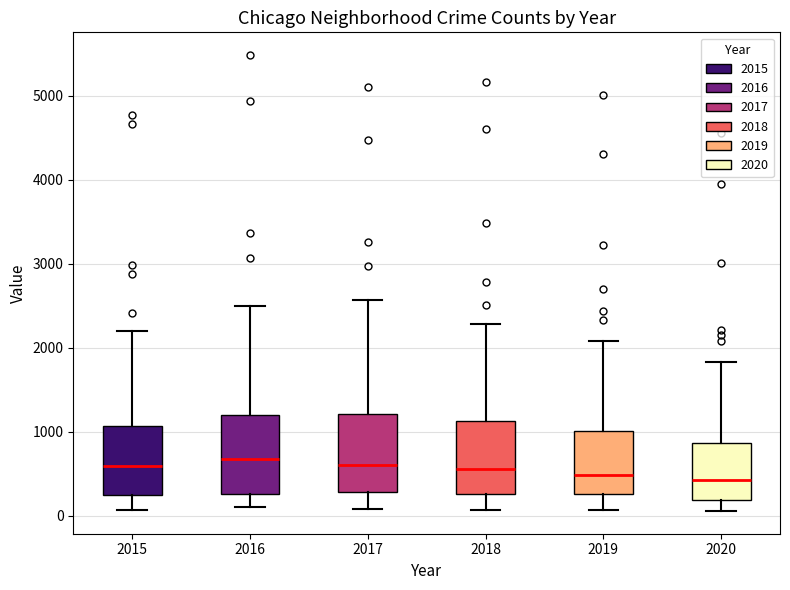

Reading left to right, read every box against the y-axis: the position of its median line, the range the box covers, and the ends of its whiskers. The values are not printed on the chart, so give them approximately, as read against the axis.

2015: median 600, box 300 to 1100, whiskers 100 to 2200
2016: median 700, box 300 to 1200, whiskers 100 to 2500
2017: median 600, box 300 to 1200, whiskers 100 to 2600
2018: median 600, box 300 to 1100, whiskers 100 to 2300
2019: median 500, box 300 to 1000, whiskers 100 to 2100
2020: median 400, box 200 to 900, whiskers 100 to 1800